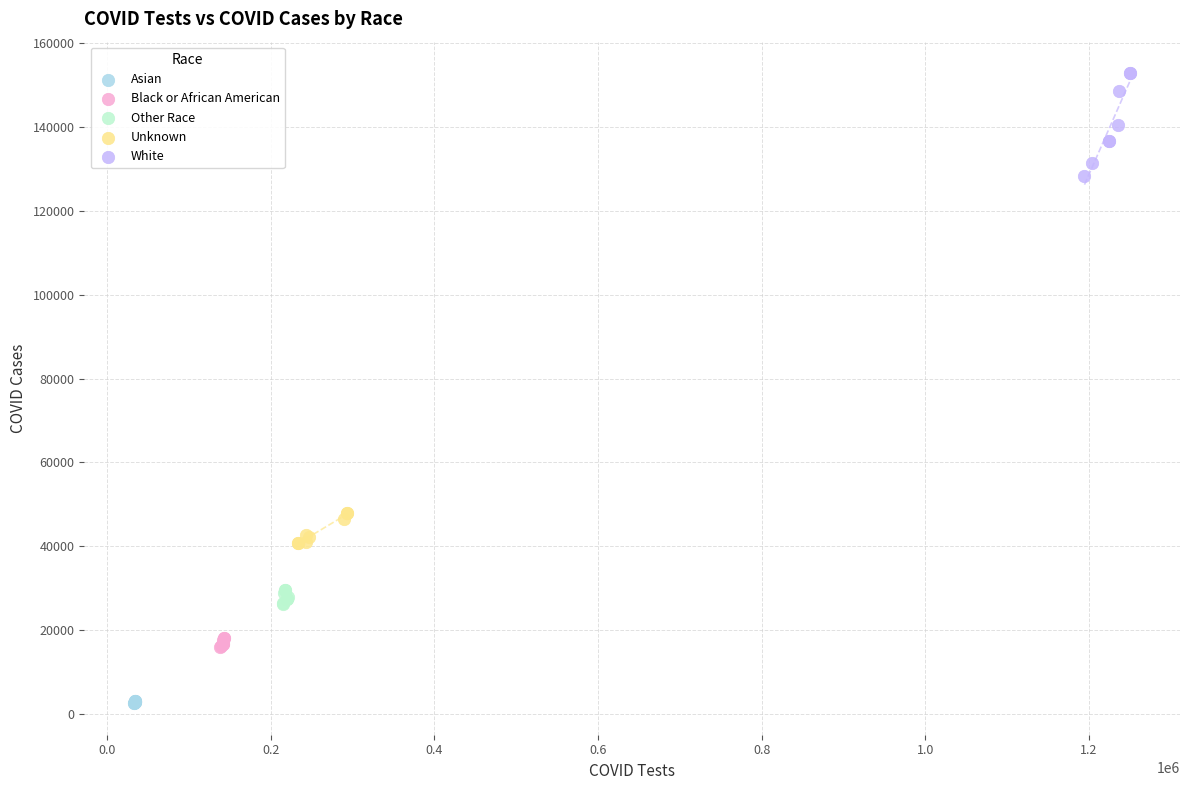

Which series reaches the minimum Y coordinate?

Asian